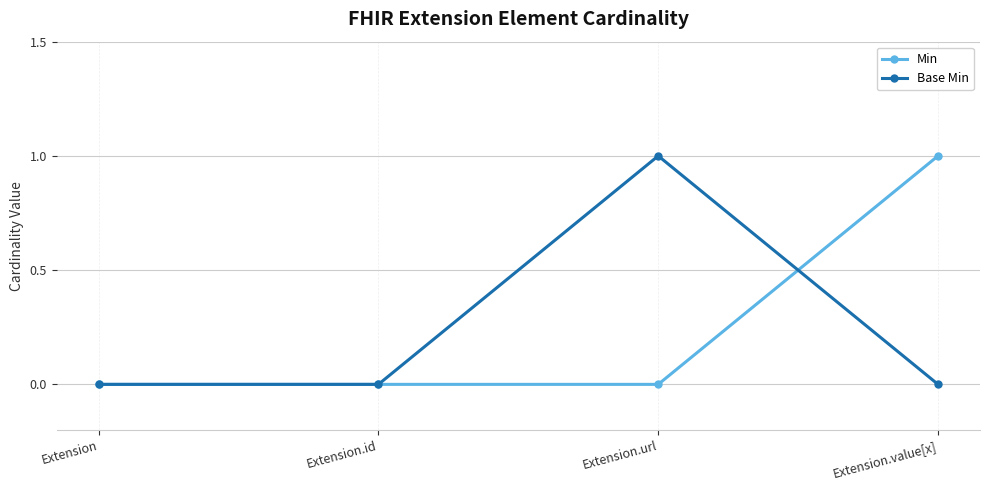

Reading right to left, what are all the values shown in this chart?

Min: Extension.value[x]=1	Extension.url=0	Extension.id=0	Extension=0
Base Min: Extension.value[x]=0	Extension.url=1	Extension.id=0	Extension=0